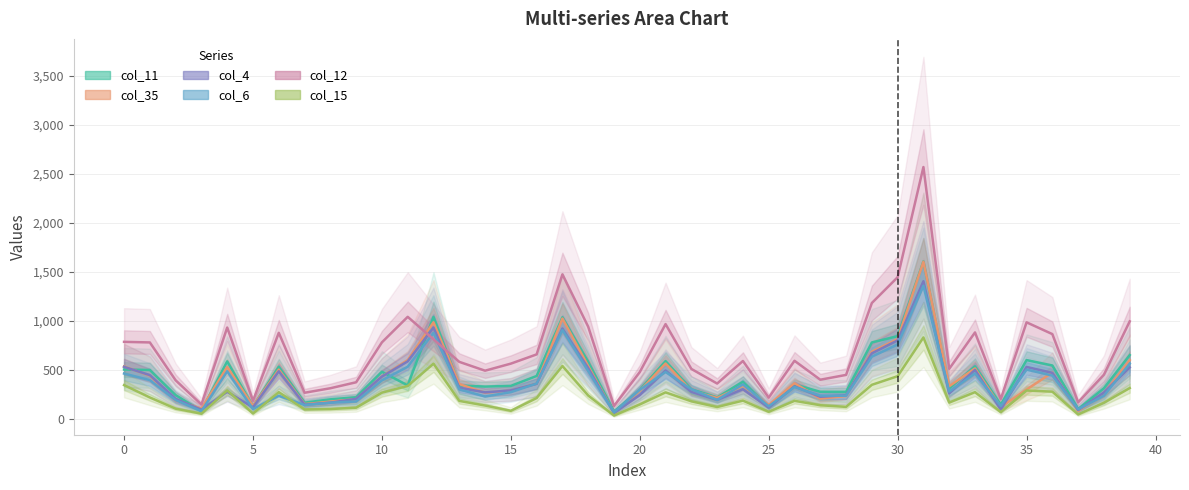

Between 30 and 11, which series saw the biggest shift?

col_12